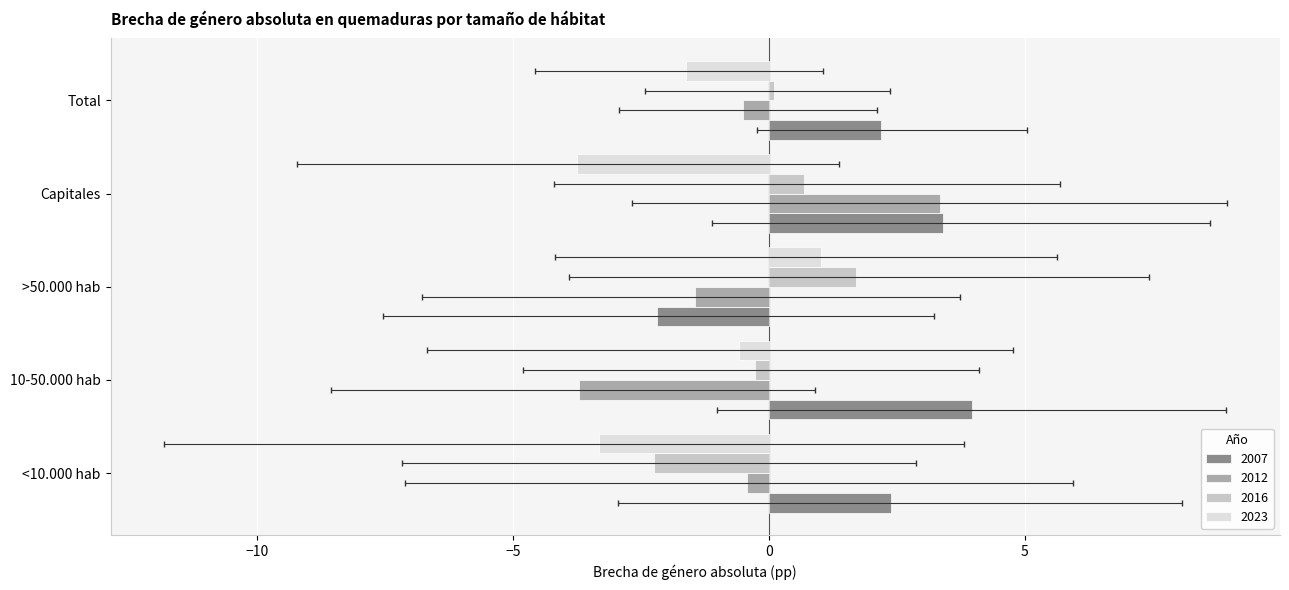

Which category has the lowest value across all series?

Capitales